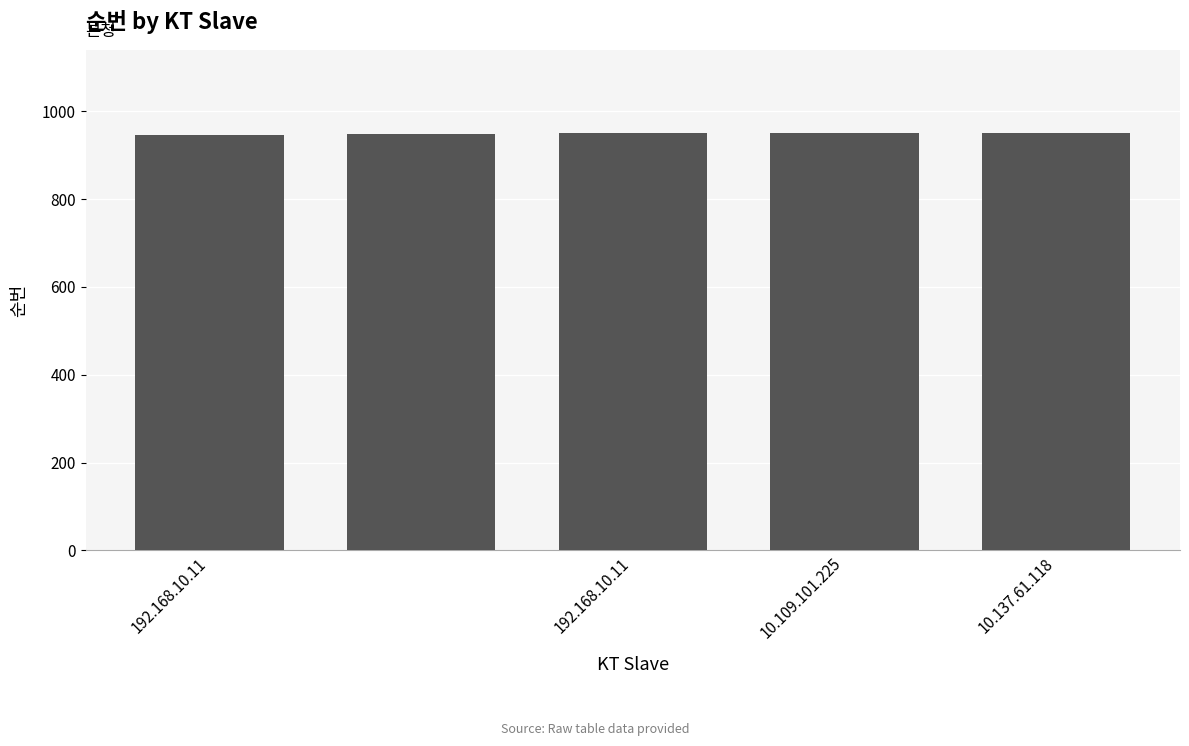

What is the difference between the maximum and minimum values?

3